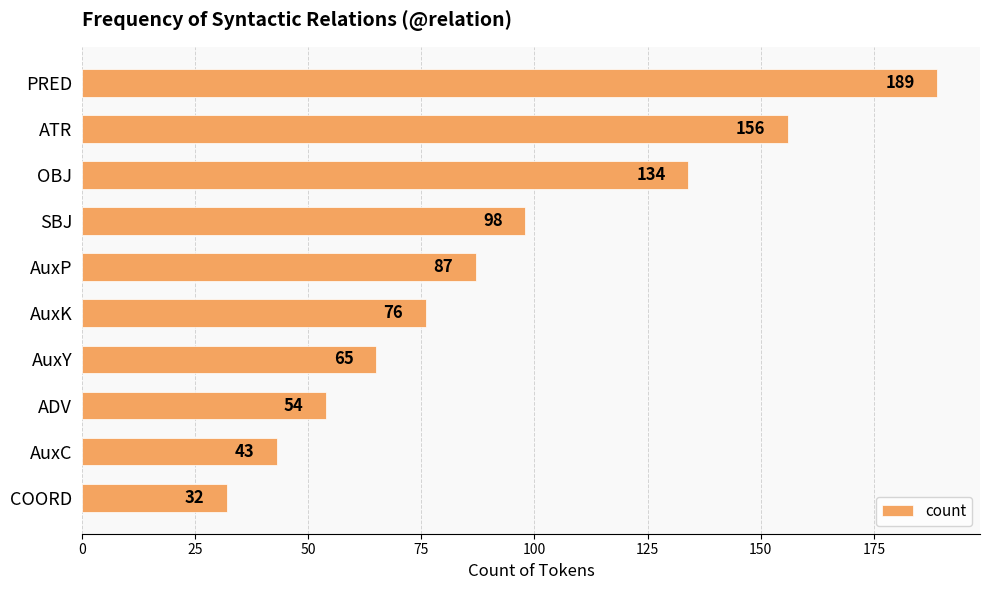

Which has a higher value, OBJ or SBJ?

OBJ